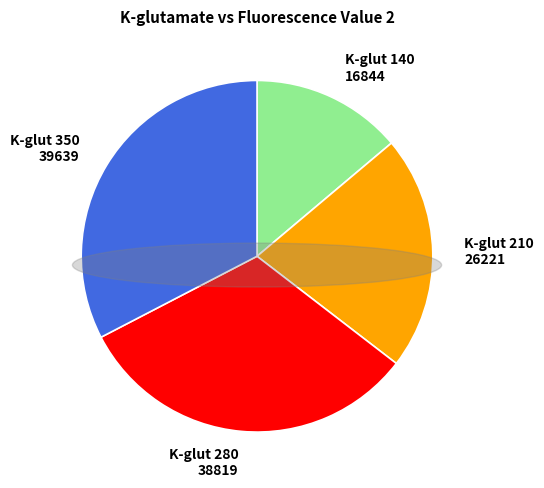

To the nearest percent, what is the difference between the largest and smallest slice percentages?

19%